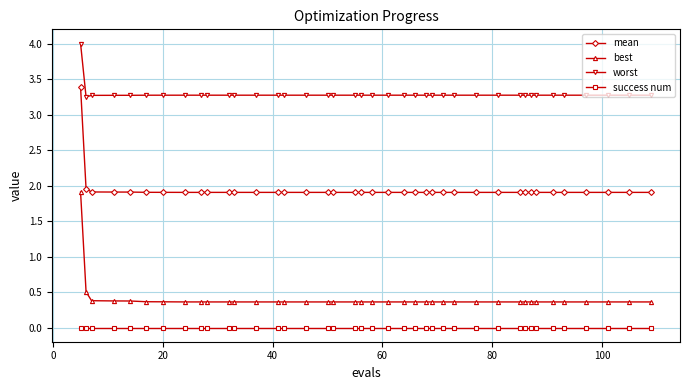

What is the difference between the second highest and minimum values in the best series?

0.1